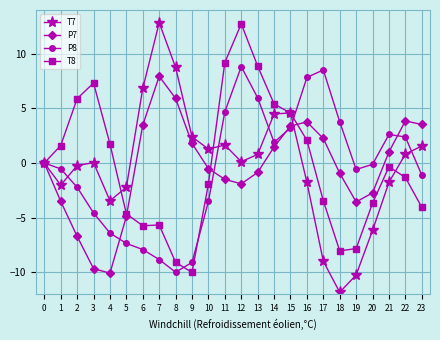

What is the value of the T7 point at the 8th from the left?

12.8